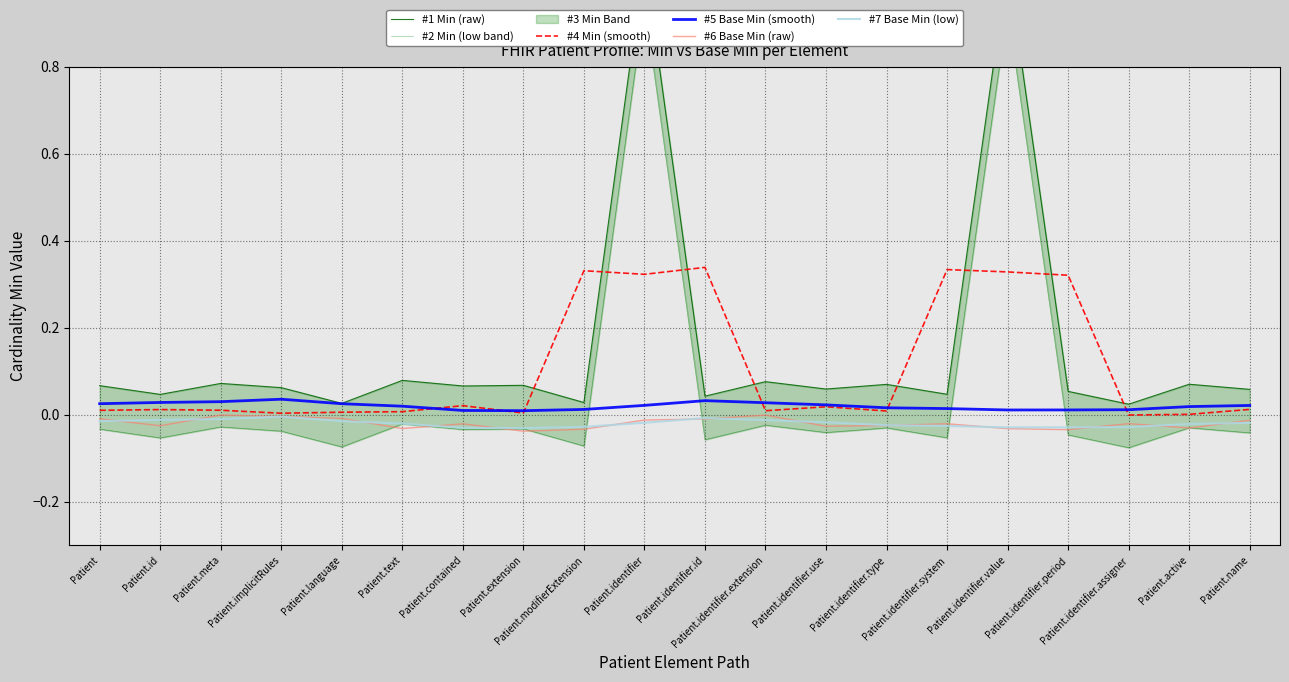

Reading left to right, what are all the values shown in this chart?

#1 Min (raw): 0.1	0.0	0.1	0.1	0.0	0.1	0.1	0.1	0.0	1.0	0.0	0.1	0.1	0.1	0.0	1.0	0.1	0.0	0.1	0.1
#2 Min (low band): -0.0	-0.1	-0.0	-0.0	-0.1	-0.0	-0.0	-0.0	-0.1	0.9	-0.1	-0.0	-0.0	-0.0	-0.1	0.9	-0.0	-0.1	-0.0	-0.0
#4 Min (smooth): 0.0	0.0	0.0	0.0	0.0	0.0	0.0	0.0	0.3	0.3	0.3	0.0	0.0	0.0	0.3	0.3	0.3	-0.0	0.0	0.0
#5 Base Min (smooth): 0.0	0.0	0.0	0.0	0.0	0.0	0.0	0.0	0.0	0.0	0.0	0.0	0.0	0.0	0.0	0.0	0.0	0.0	0.0	0.0
#6 Base Min (raw): -0.0	-0.0	-0.0	-0.0	-0.0	-0.0	-0.0	-0.0	-0.0	-0.0	-0.0	-0.0	-0.0	-0.0	-0.0	-0.0	-0.0	-0.0	-0.0	-0.0
#7 Base Min (low): -0.0	-0.0	-0.0	-0.0	-0.0	-0.0	-0.0	-0.0	-0.0	-0.0	-0.0	-0.0	-0.0	-0.0	-0.0	-0.0	-0.0	-0.0	-0.0	-0.0